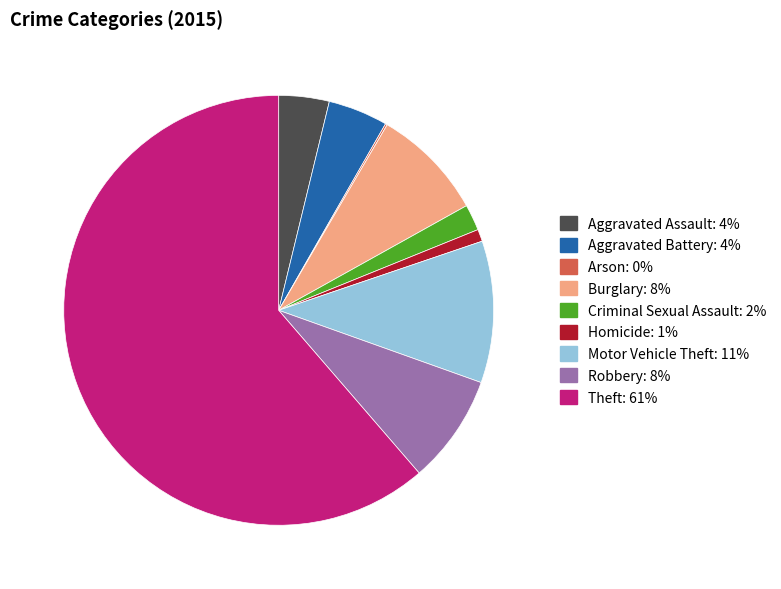

Do Burglary and Aggravated Battery together represent more than half of the pie?

No